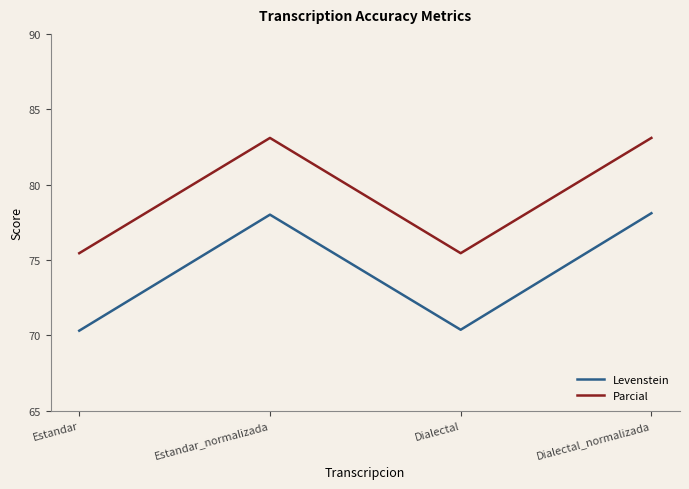

What is the difference between the second highest and second lowest values in the Levenstein series?

7.6